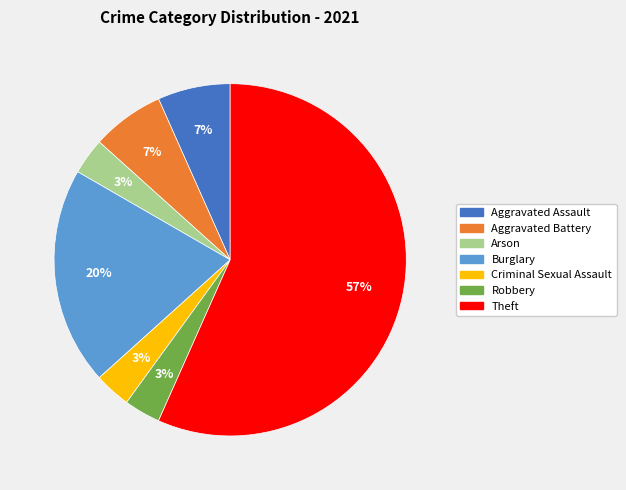

To the nearest percent, what is the average slice percentage?

14%